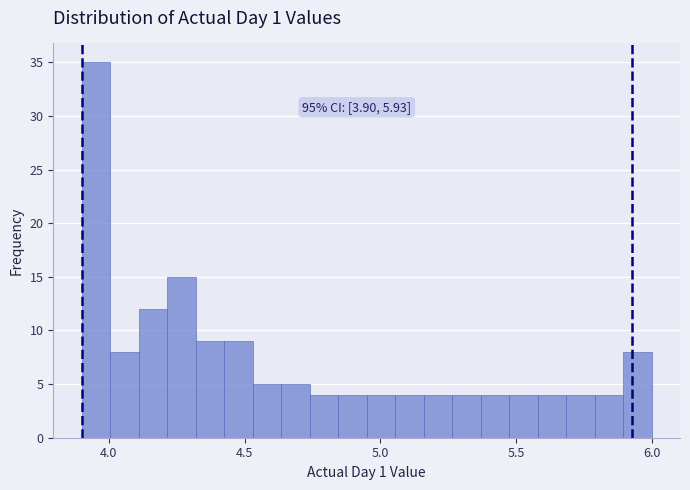

Read against the x-axis, roughly where is the centre of the tallest bar?

3.95